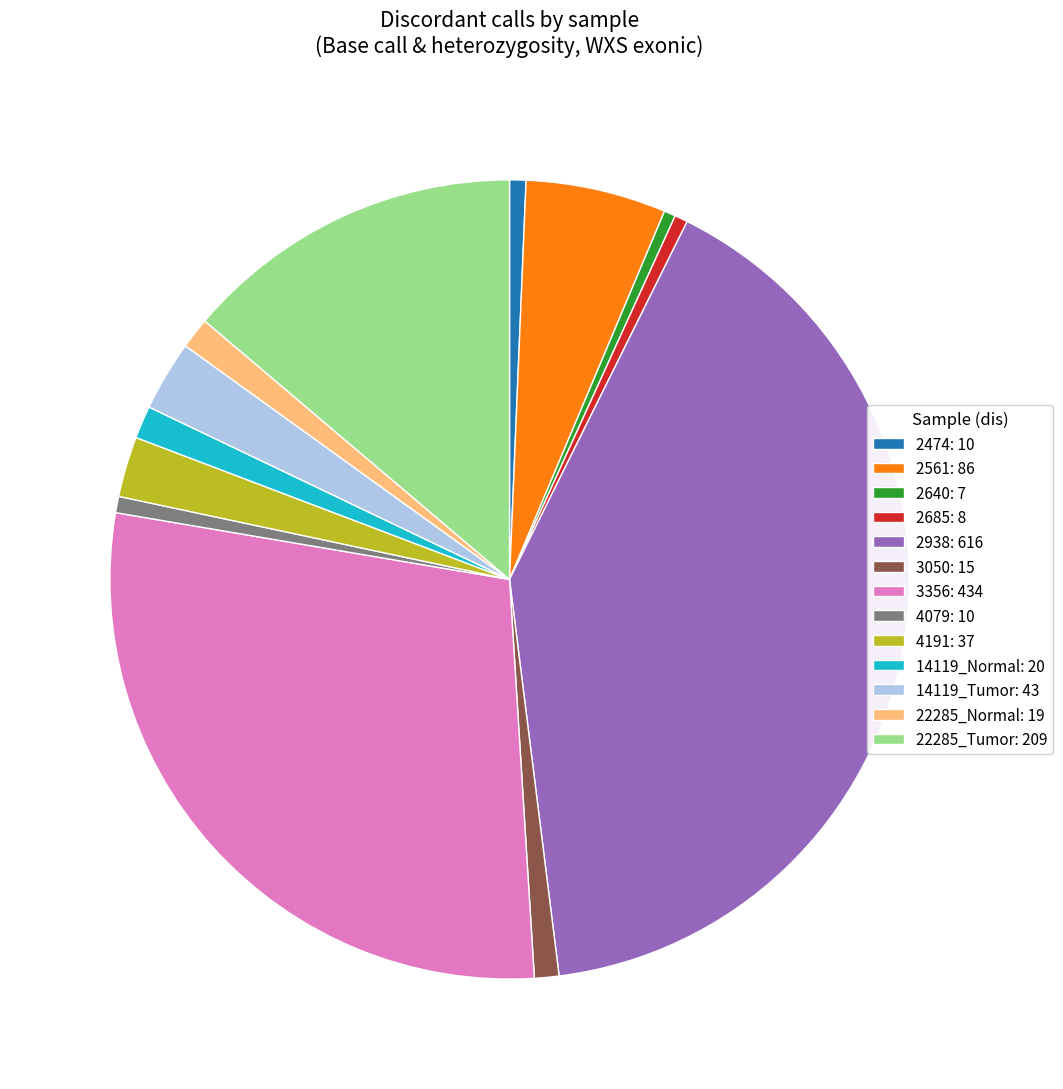

How many segments does this pie chart have?

13